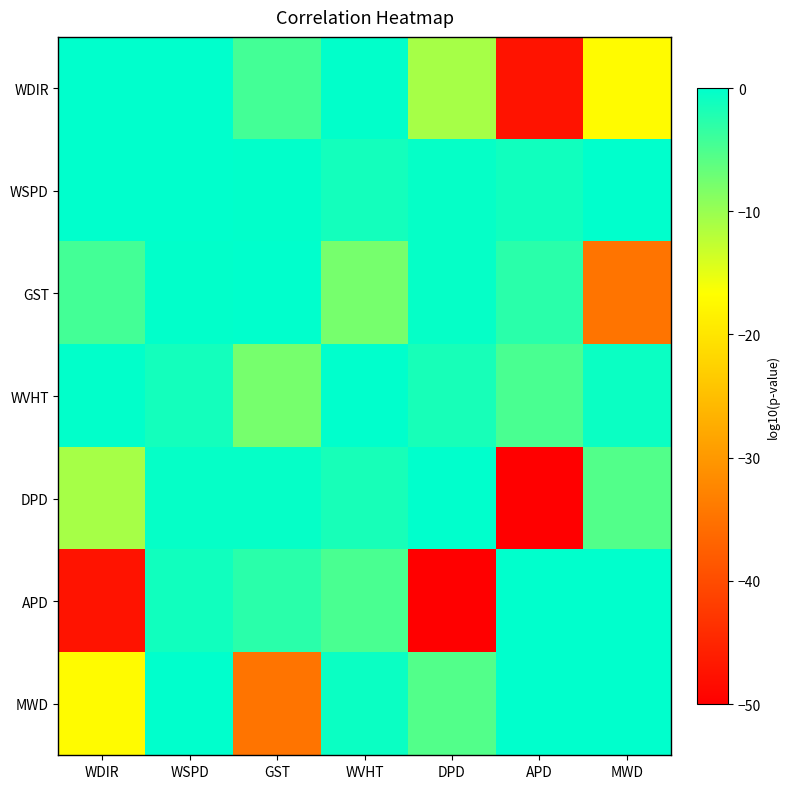

What is the smallest value displayed?

-173.4